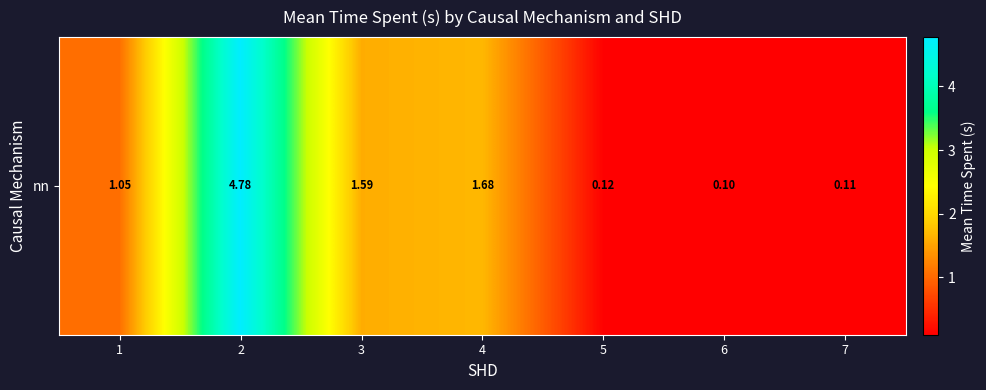

What is the ratio of the value at 2 to the value at 1?

4.5